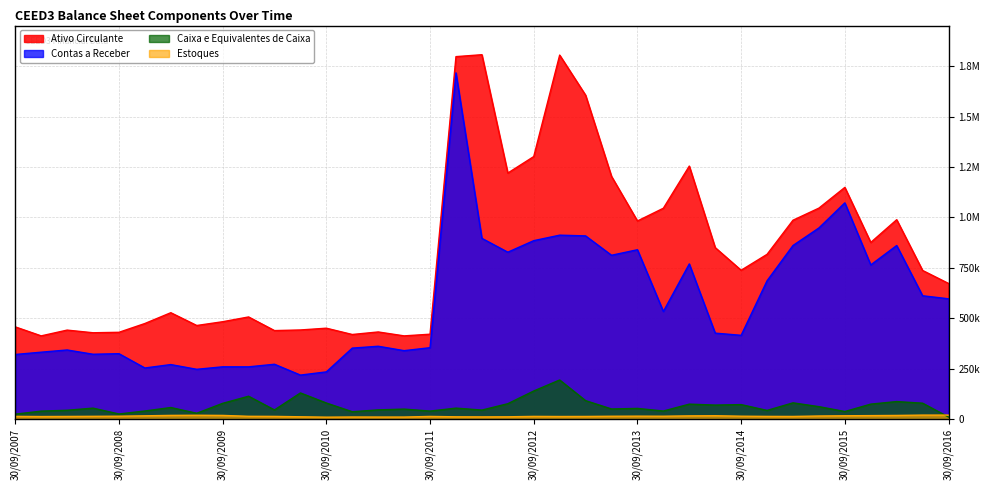

What is the value of the Caixa e Equivalentes de Caixa point at the 11th from the left?

45126.0